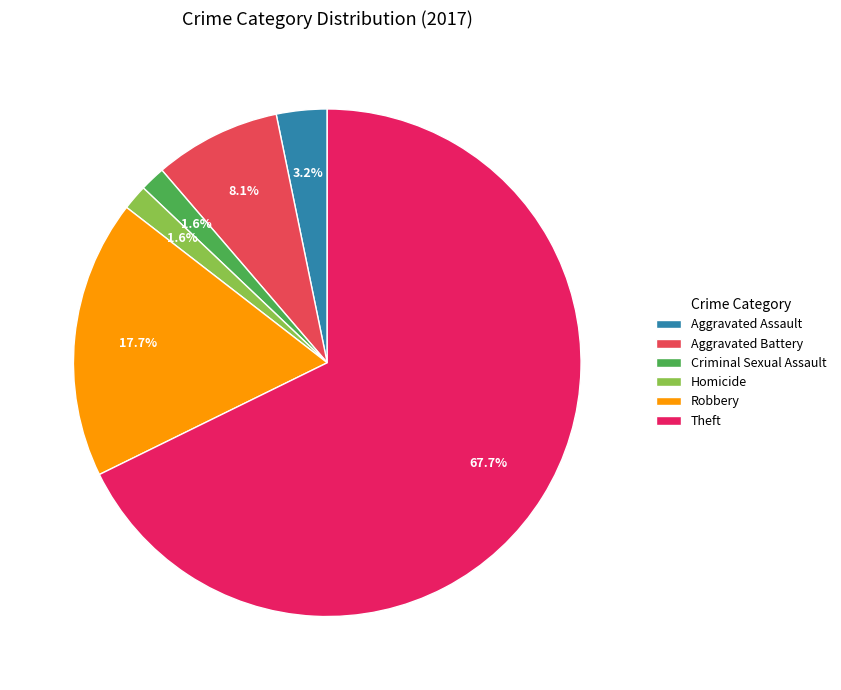

Do Aggravated Battery and Robbery together represent more than half of the pie?

No